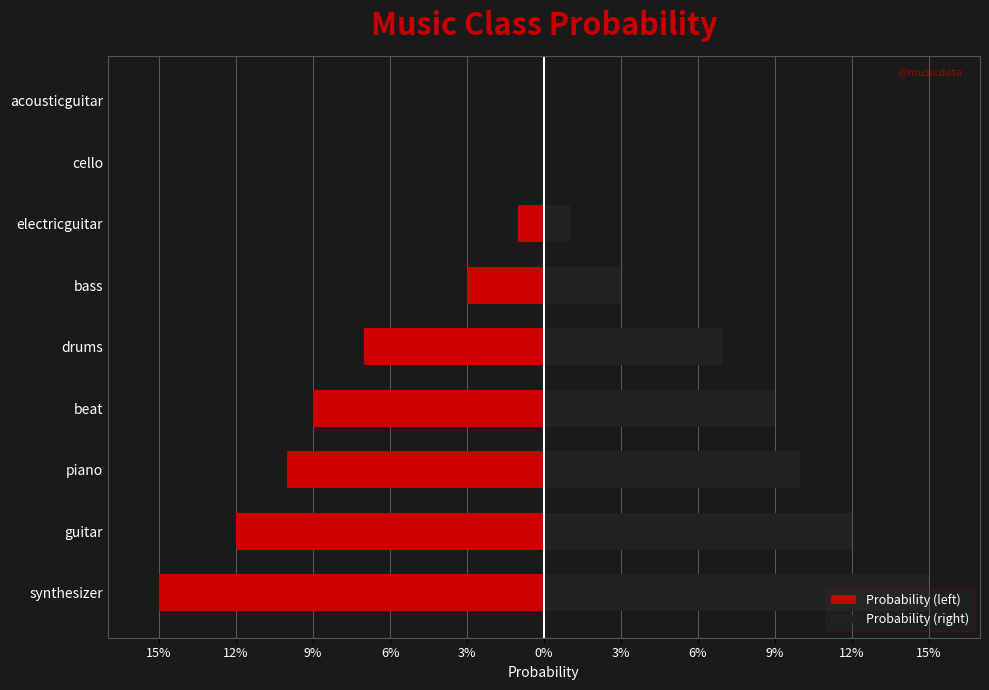

List the series in order of their peak value, highest first.

Probability (right), Probability (left)